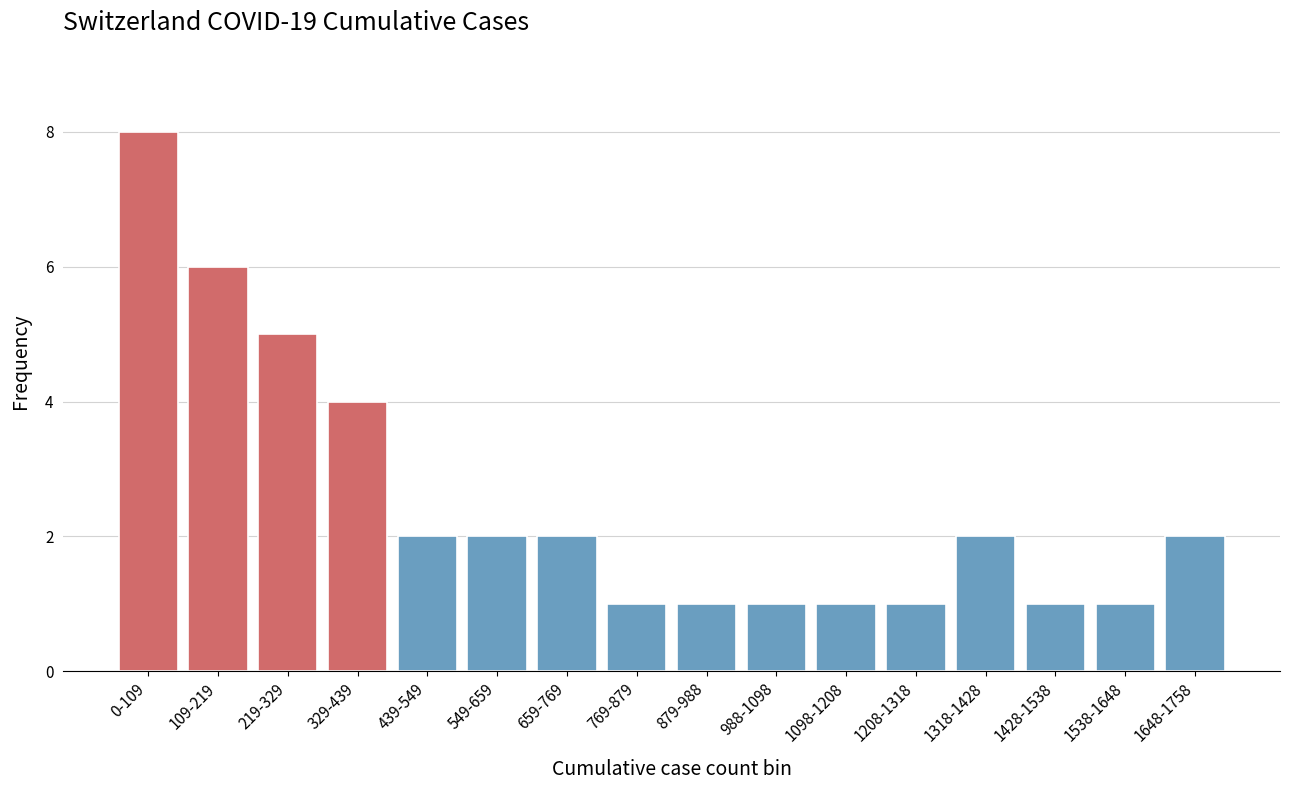

Reading left to right, what are all the values shown in this chart?

0-109=8	109-219=6	219-329=5	329-439=4	439-549=2	549-659=2	659-769=2	769-879=1	879-988=1	988-1098=1	1098-1208=1	1208-1318=1	1318-1428=2	1428-1538=1	1538-1648=1	1648-1758=2